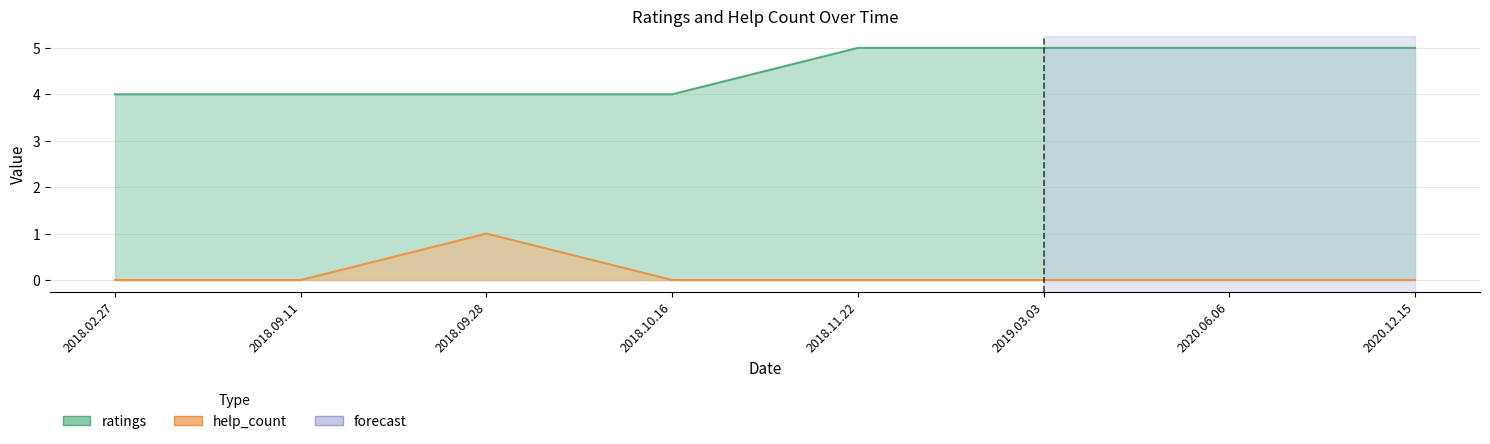

True or false: ratings and help_count intersect in this chart.

False